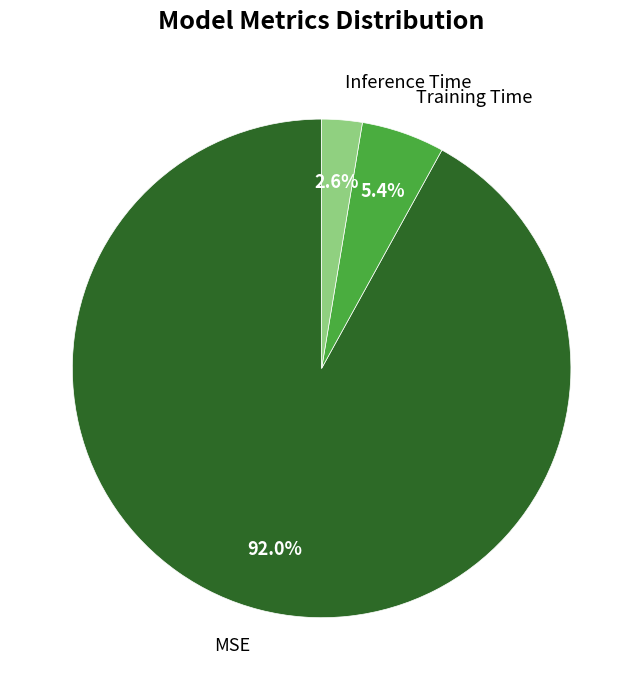

True or false: MSE accounts for 99% of the total.

False